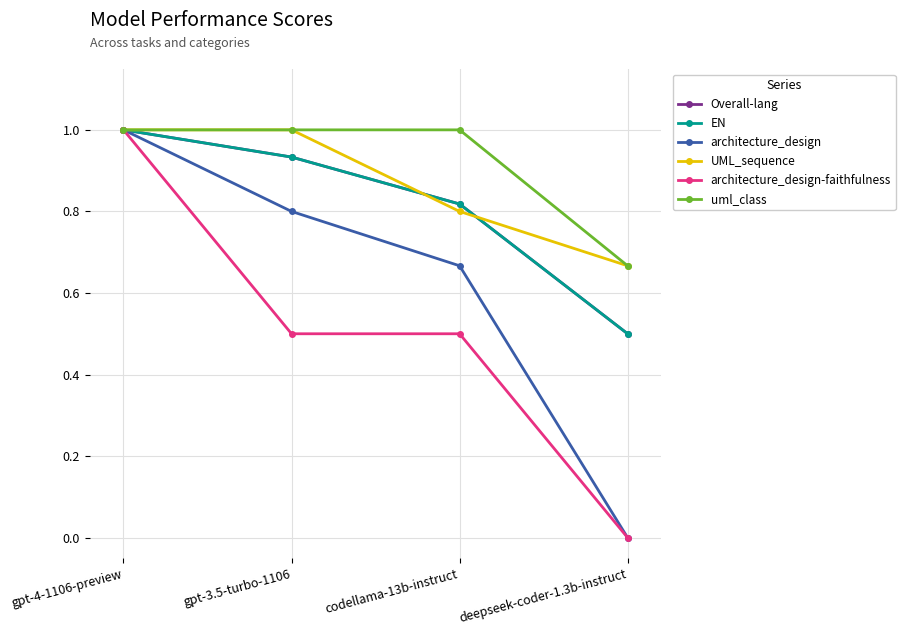

How many architecture_design-faithfulness values are between 0 and 1?

4